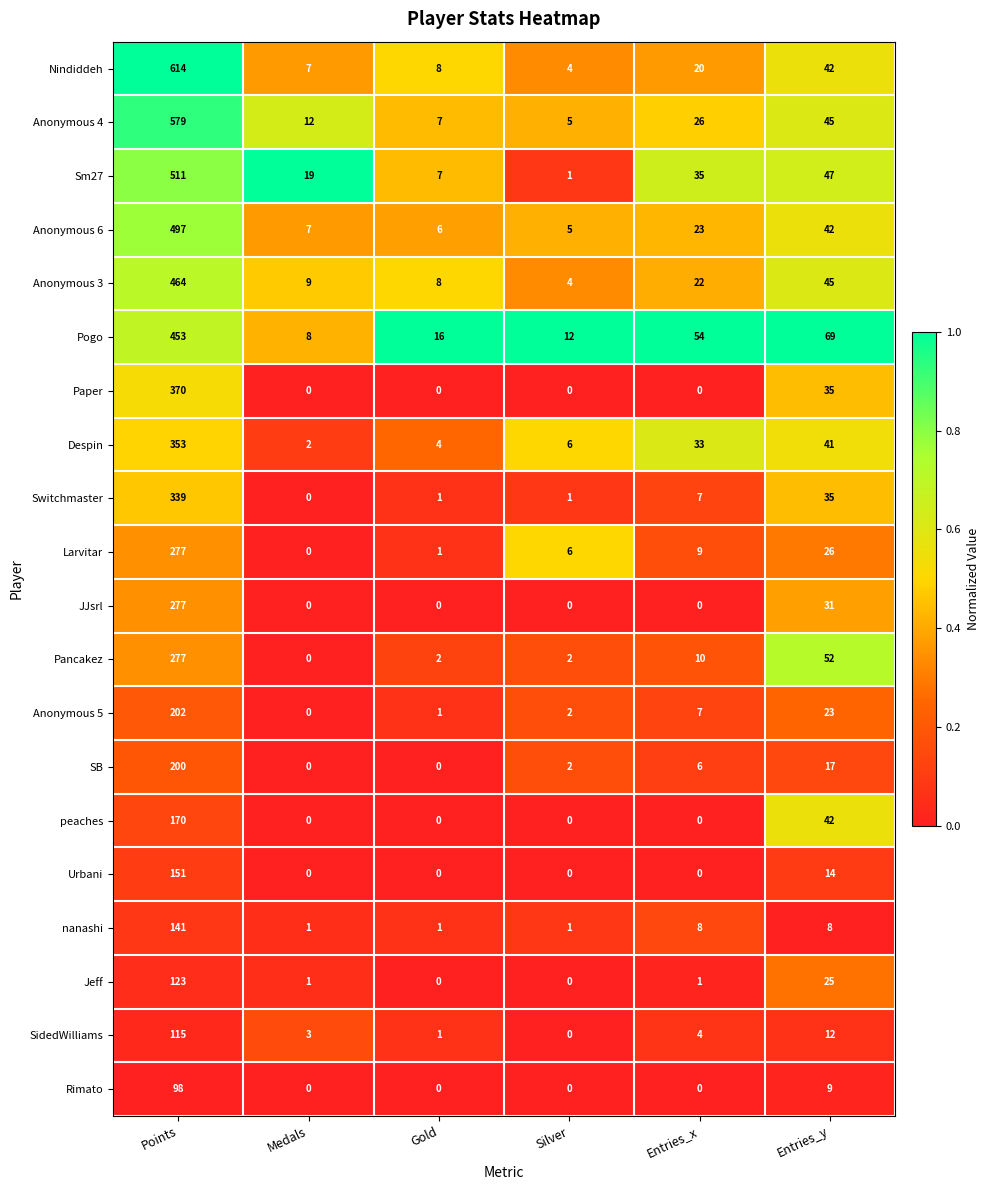

What is the difference between the maximum and minimum values in the Pogo series?

445